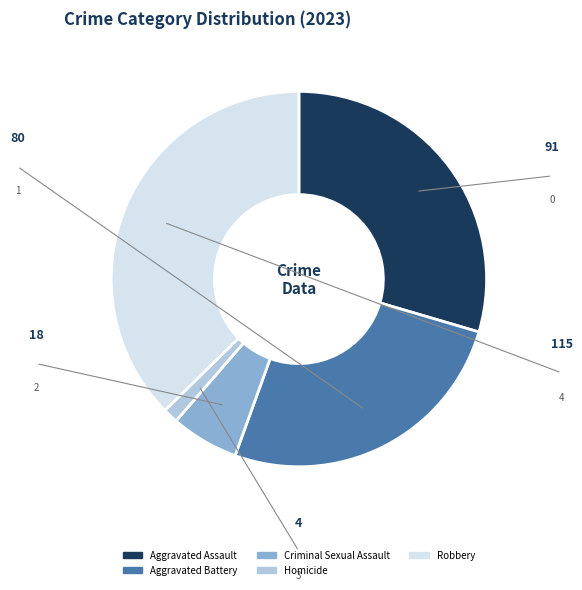

Is the sum of Aggravated Assault and Robbery greater than half?

Yes